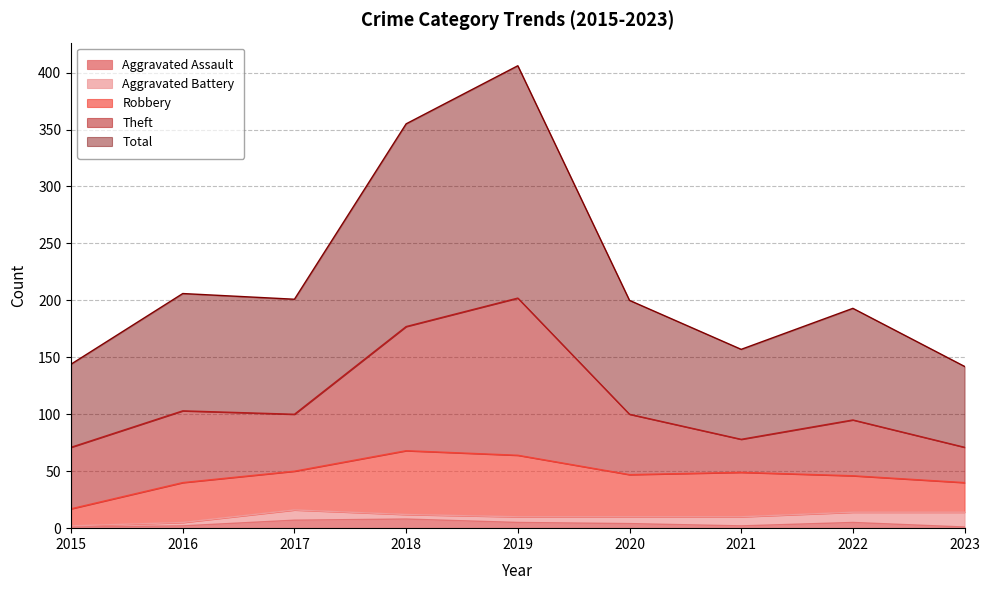

What is the highest value of the Aggravated Battery series?

13